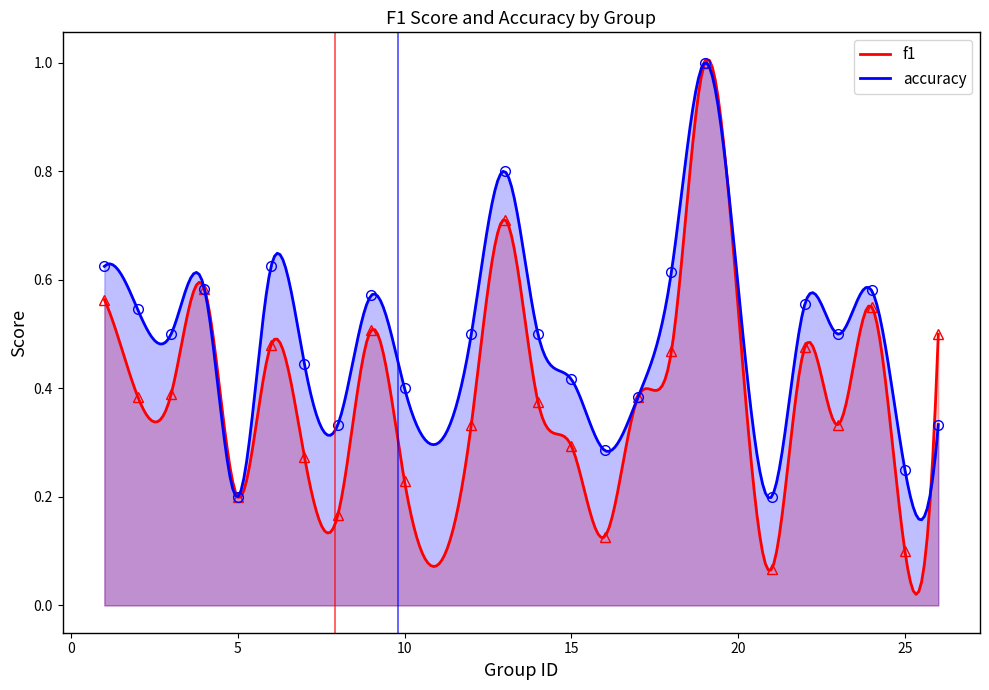

True or false: f1 and accuracy intersect in this chart.

True